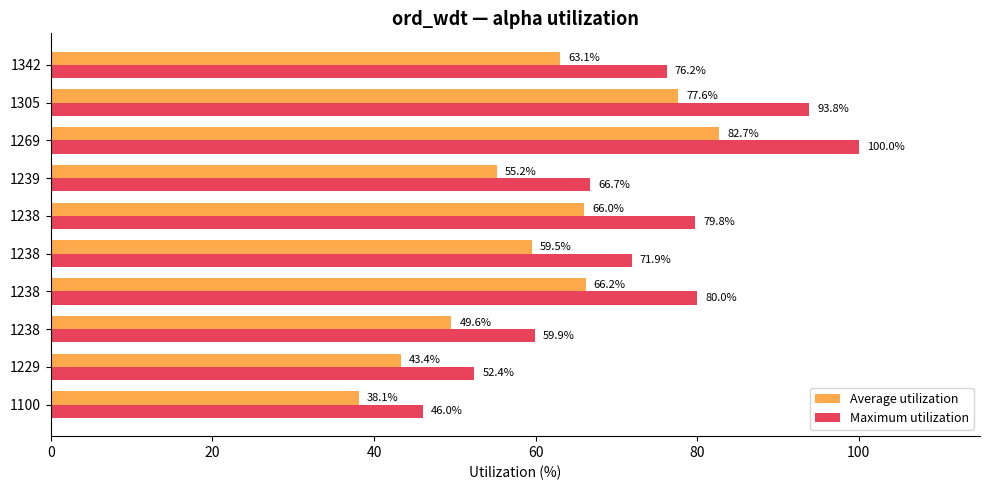

At which label does Average utilization reach its peak?

1269